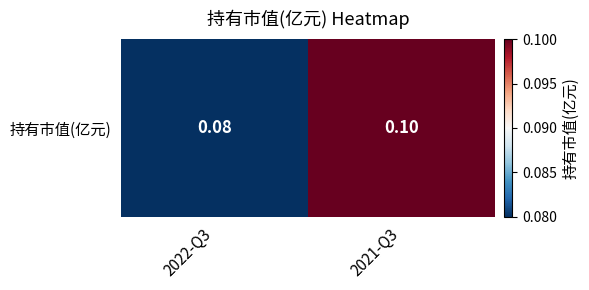

The chart shows a value of 0.1 at 2022-Q3. True or false?

True